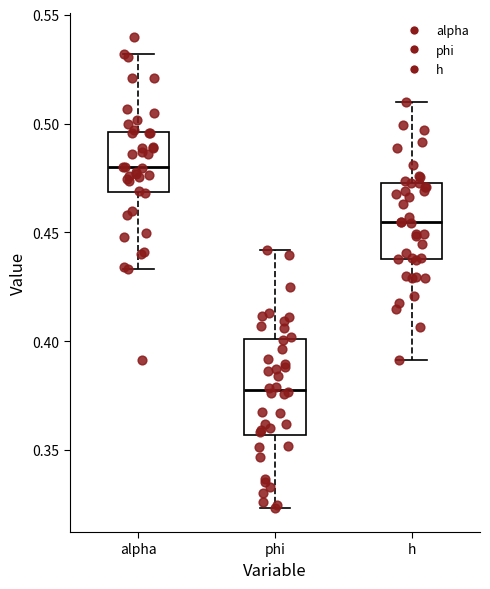

Comparing the boxes themselves (not the whiskers), which one is the tallest?

phi